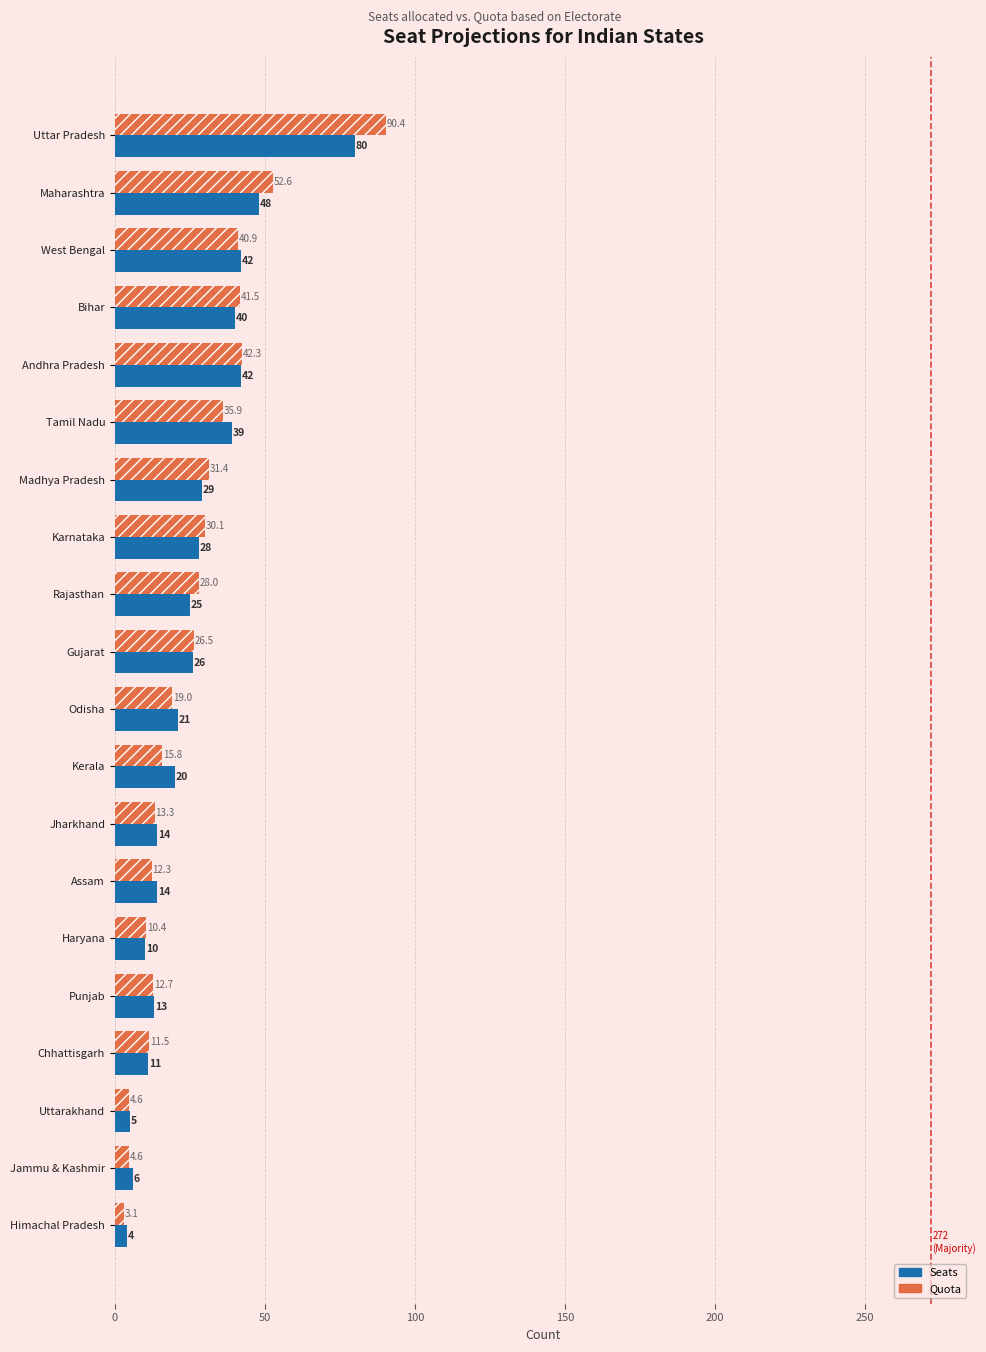

What is the maximum value shown in the chart?

90.4